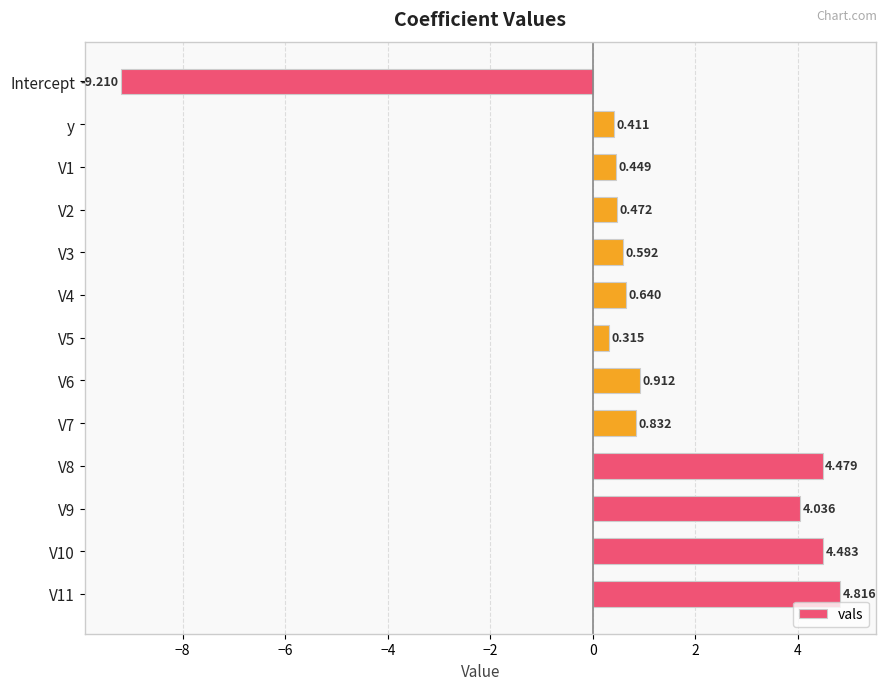

How many negative values are there?

1